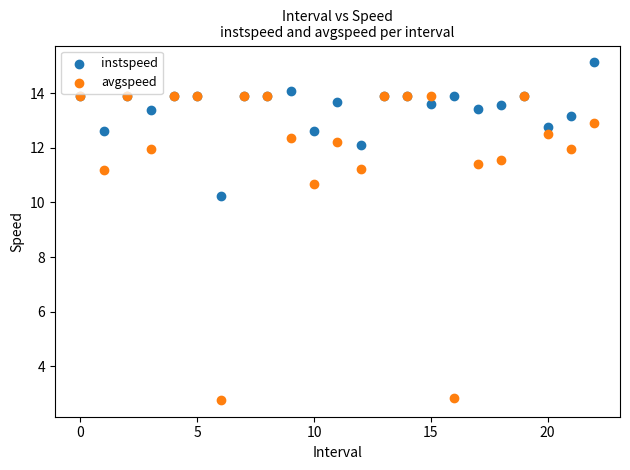

Across all series, what Y value is closest to 8?

10.2